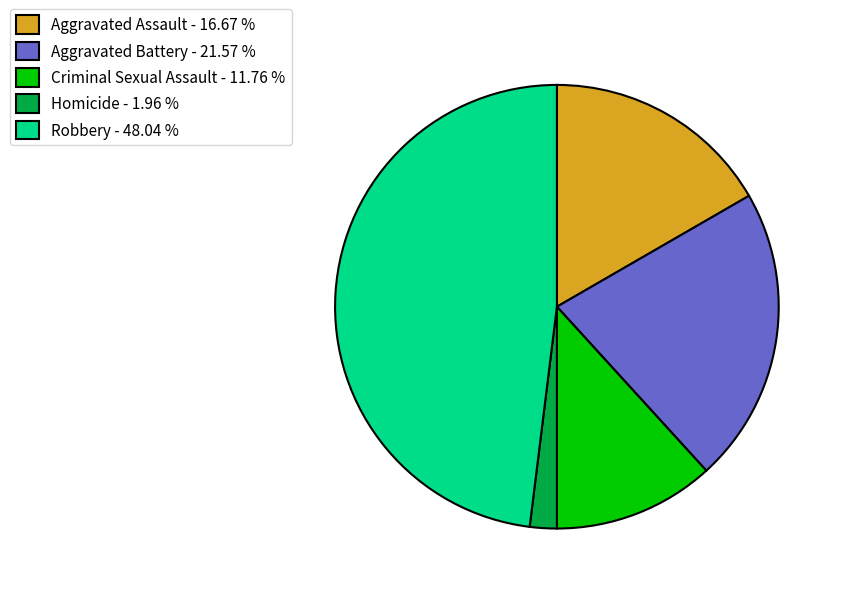

Which slice is the largest?

Robbery